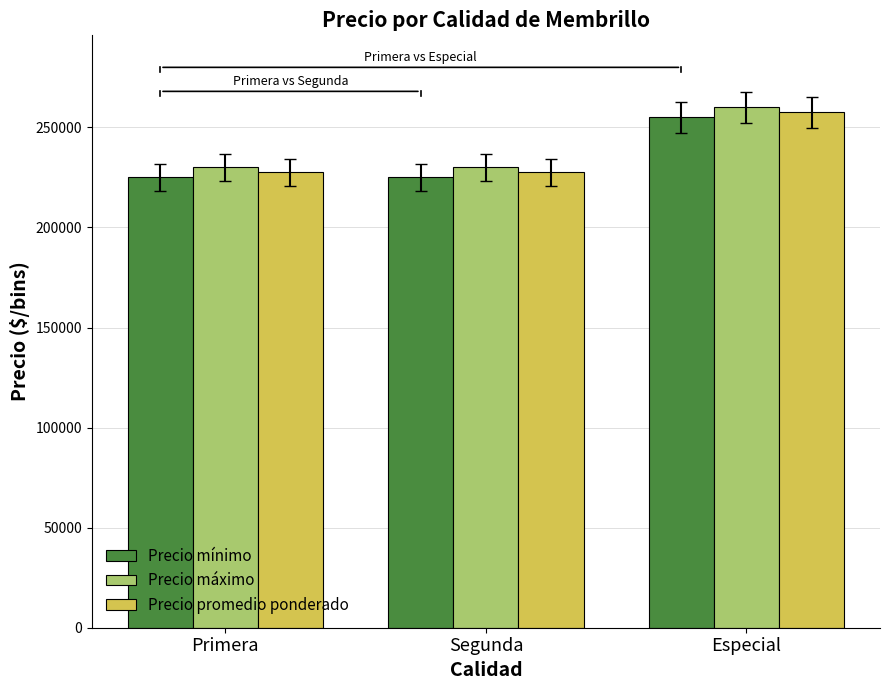

The Precio mínimo series shows 255000 at Especial. True or false?

True